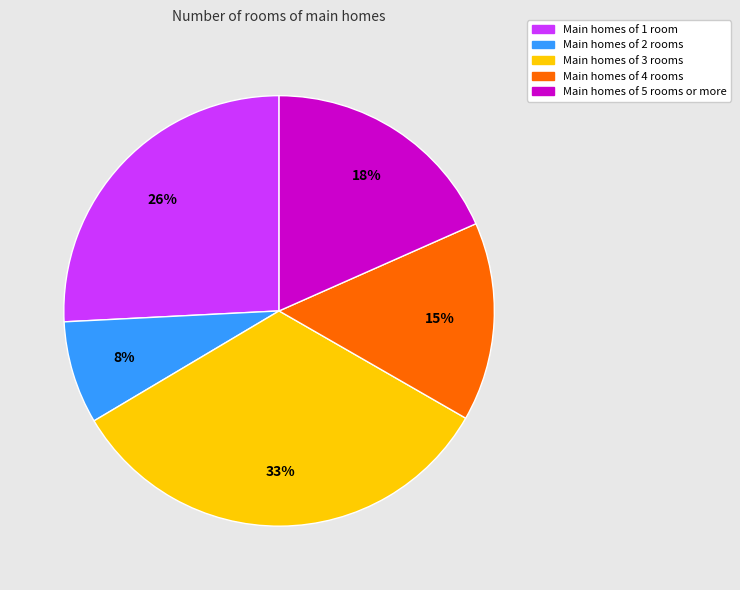

How many slices are in this pie chart?

5